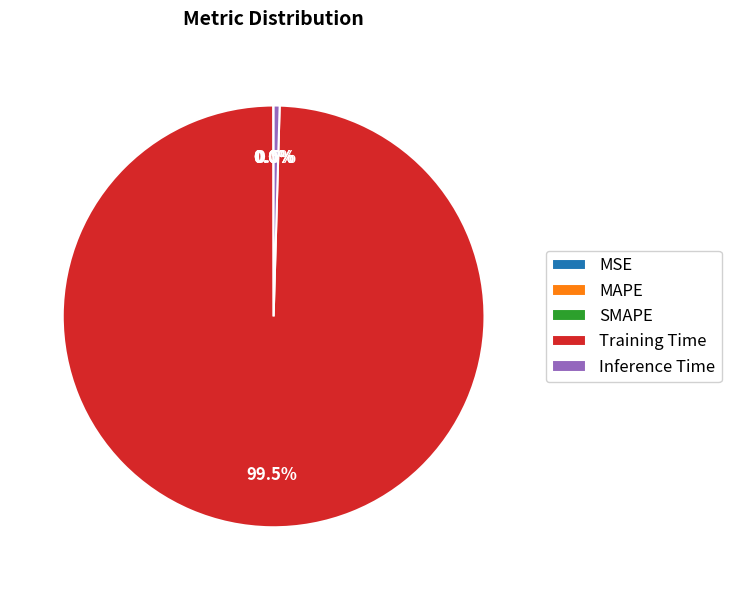

Which has a higher value, Inference Time or Training Time?

Training Time